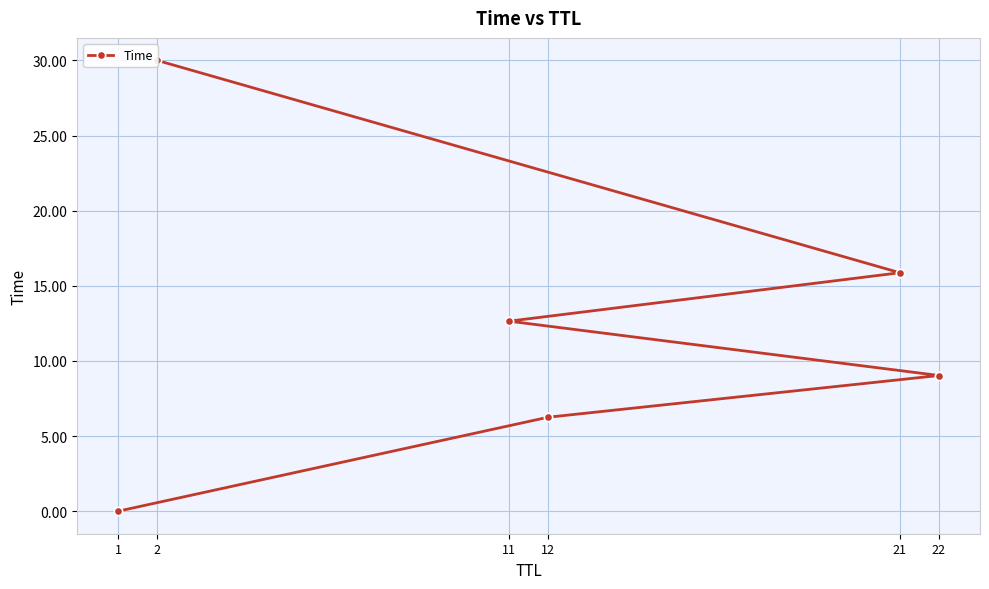

Reading right to left, list all the values displayed in this chart.

30.0	15.9	12.6	9.0	6.3	0.0